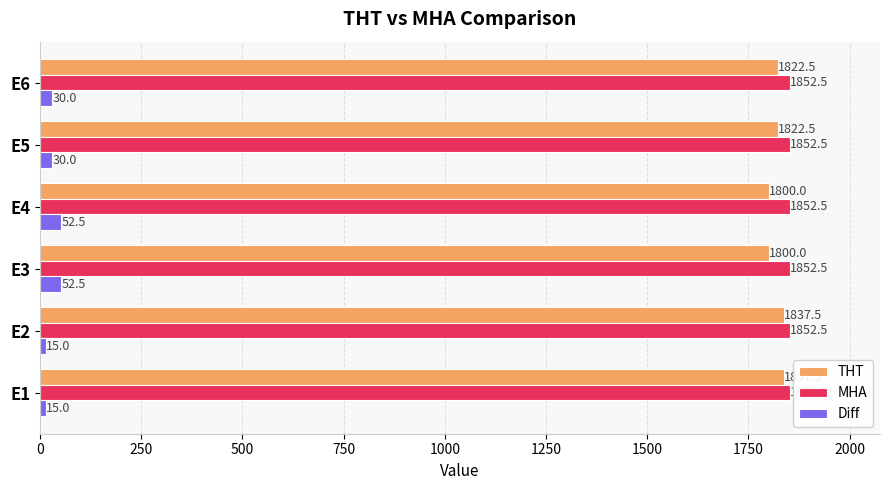

The MHA series shows 2539.8 at E1. True or false?

False